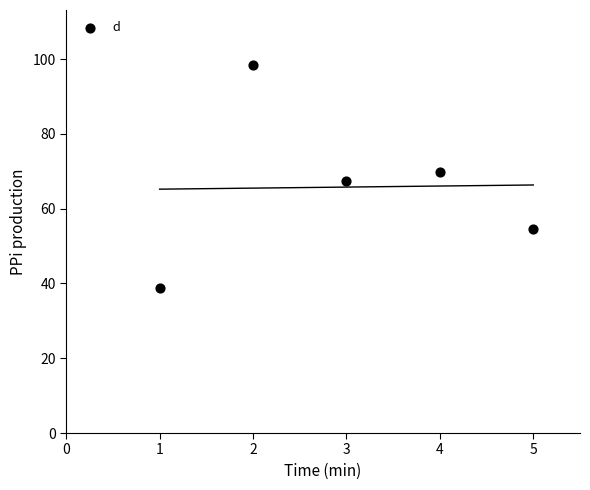

What is the average Y value?

65.8